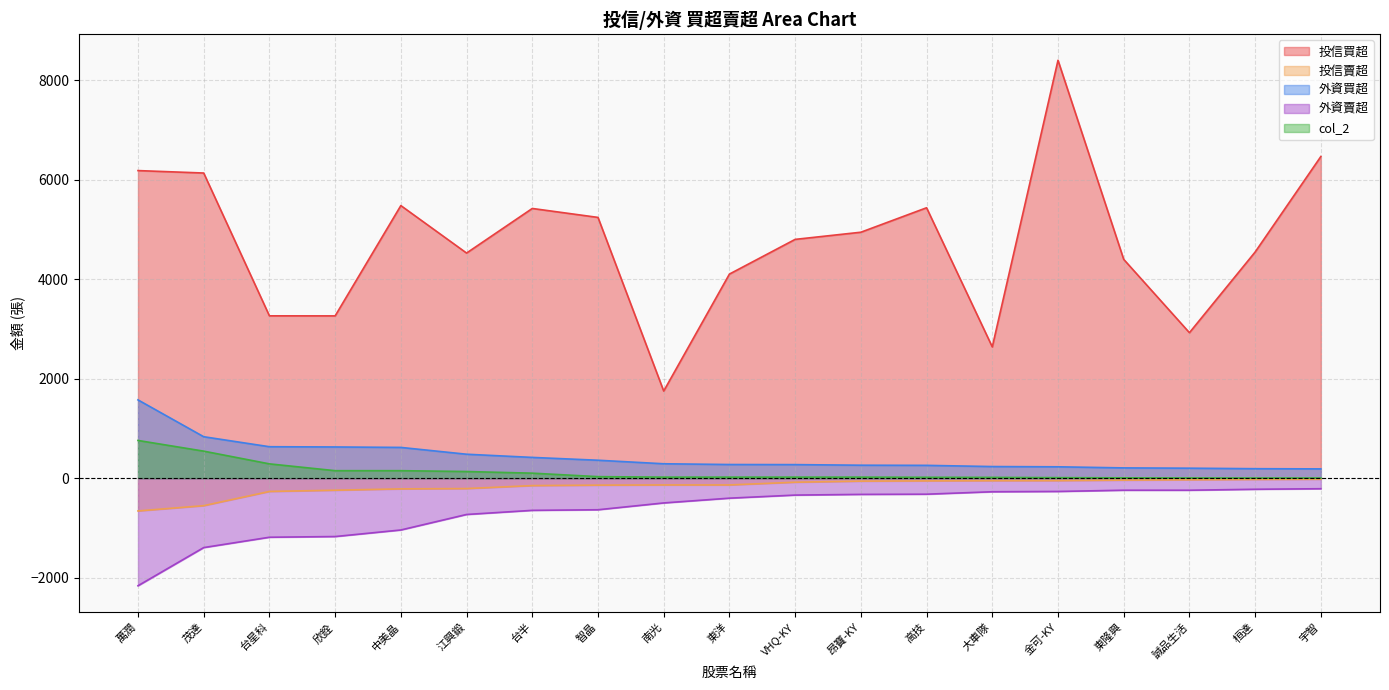

Does the chart display data point markers on the line(s)?

No